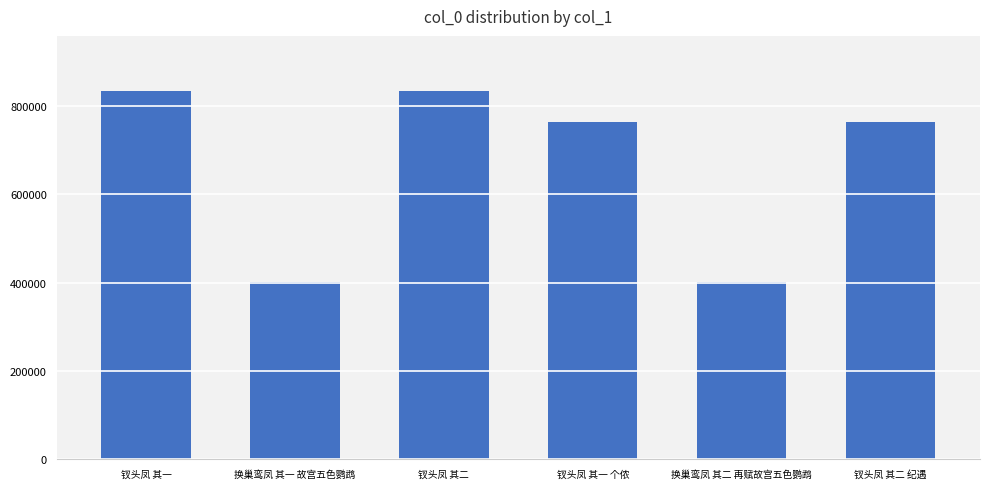

What is the maximum value shown in the chart?

833461